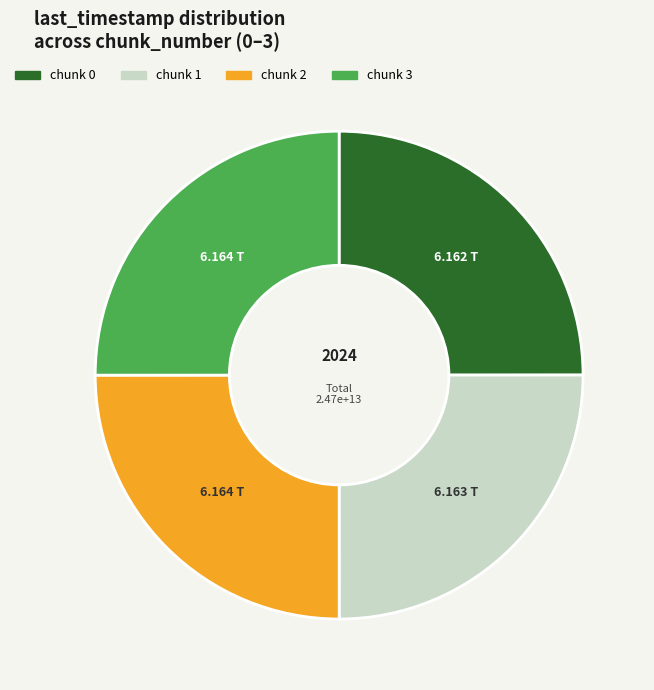

Does chunk 2 represent more than half of the total?

No